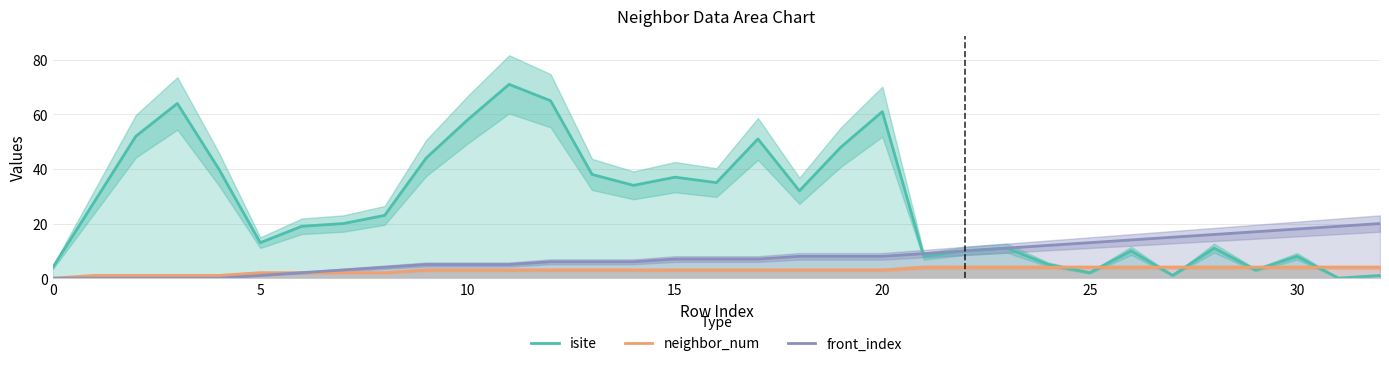

True or false: neighbor_num and isite intersect in this chart.

True